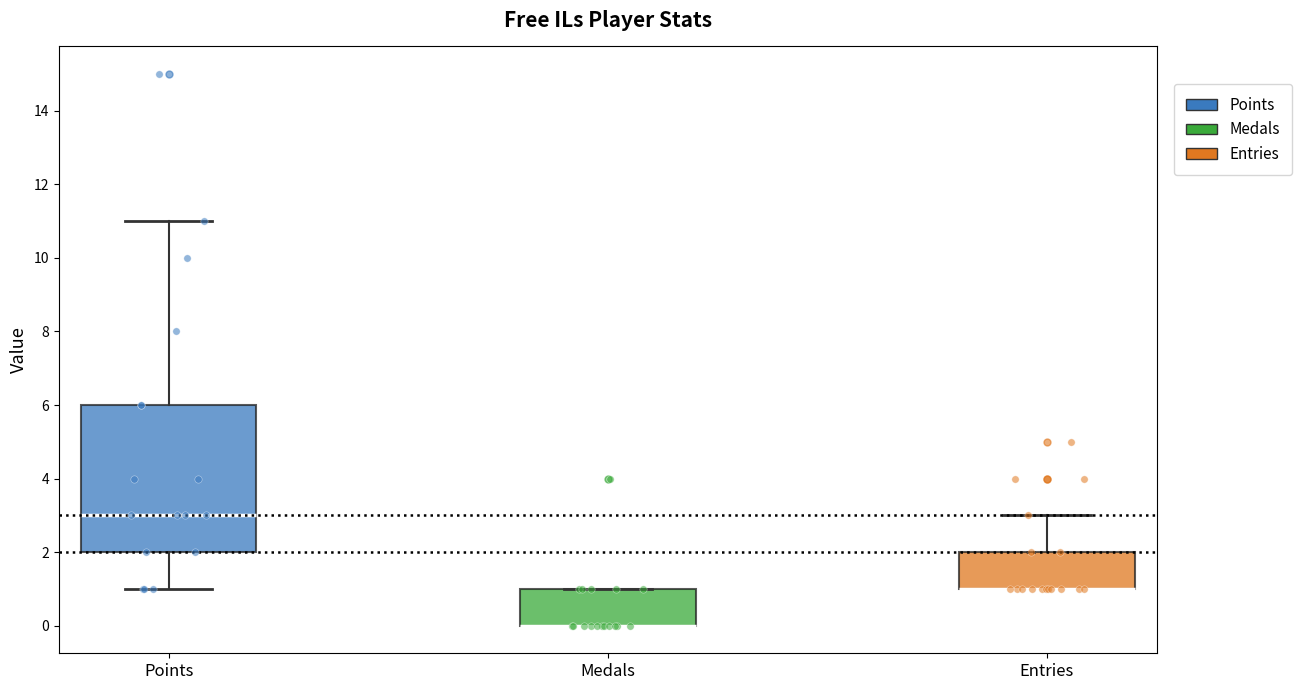

Reading left to right, read every box against the y-axis: the position of its median line, the range the box covers, and the ends of its whiskers. The values are not printed on the chart, so give them approximately, as read against the axis.

Points: median 3, box 2 to 6, whiskers 1 to 11
Medals: median 0 (drawn on the box's lower edge), box 0 to 1, whiskers 0 to 1
Entries: median 1 (drawn on the box's lower edge), box 1 to 2, whiskers 1 to 3